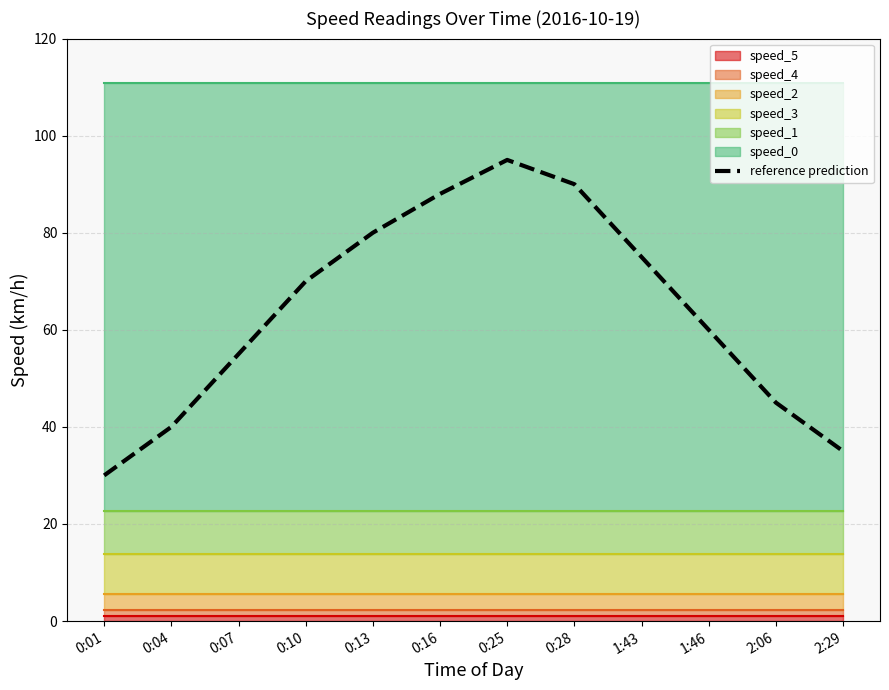

Where is the data nearest to the value 62?

1:46